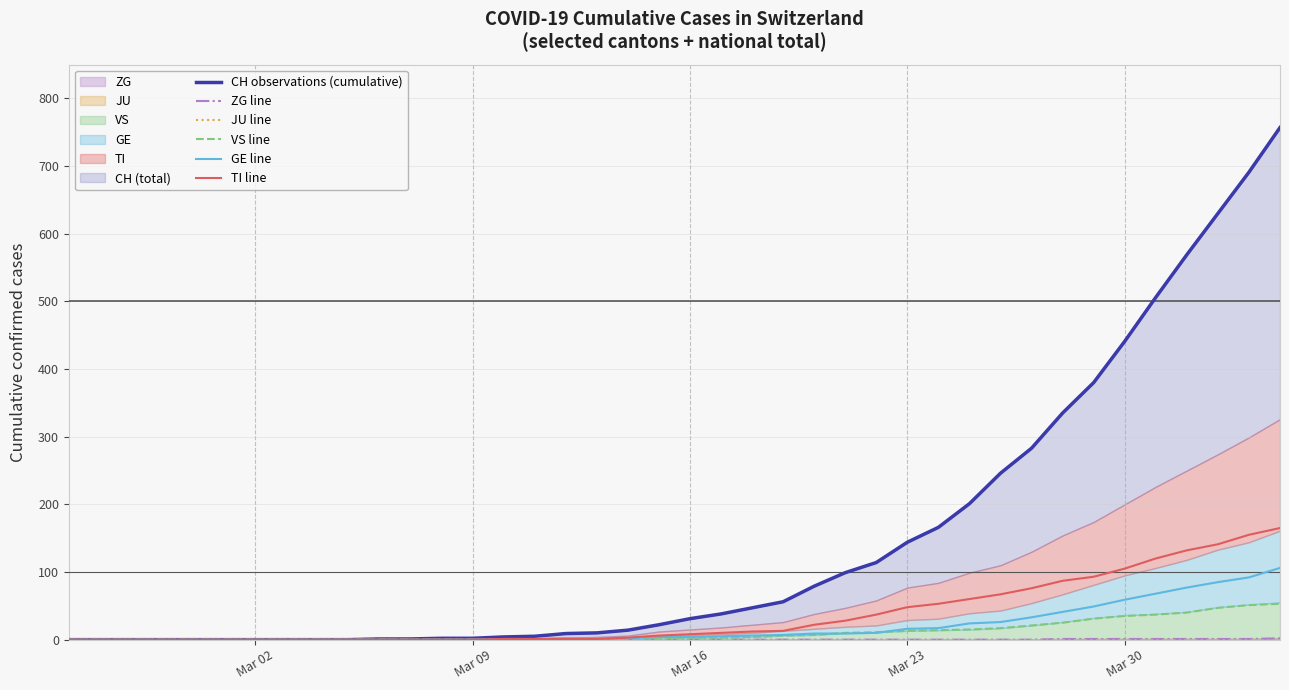

True or false: CH observations (cumulative) and JU line cross at least once.

False